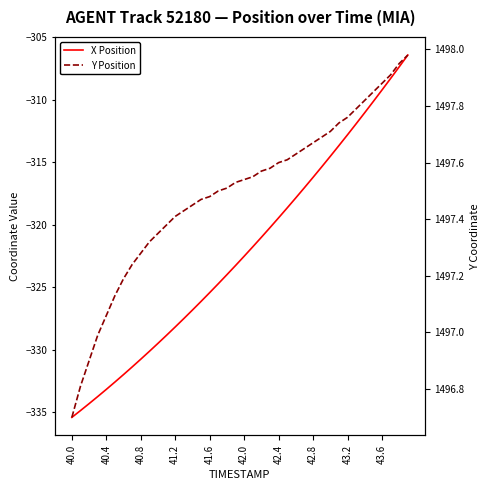

How many lines are shown in the chart?

2